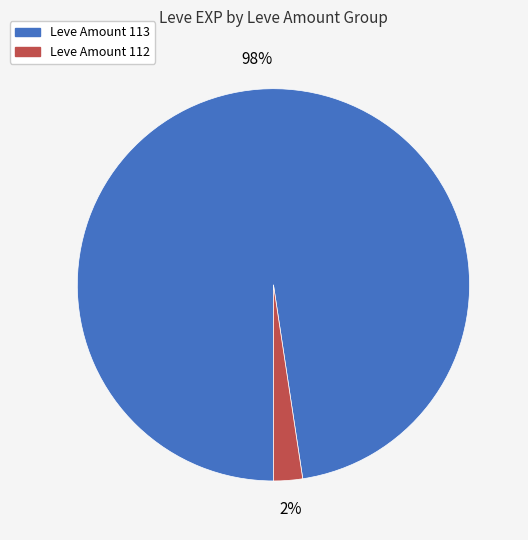

How many slices are in this pie chart?

2